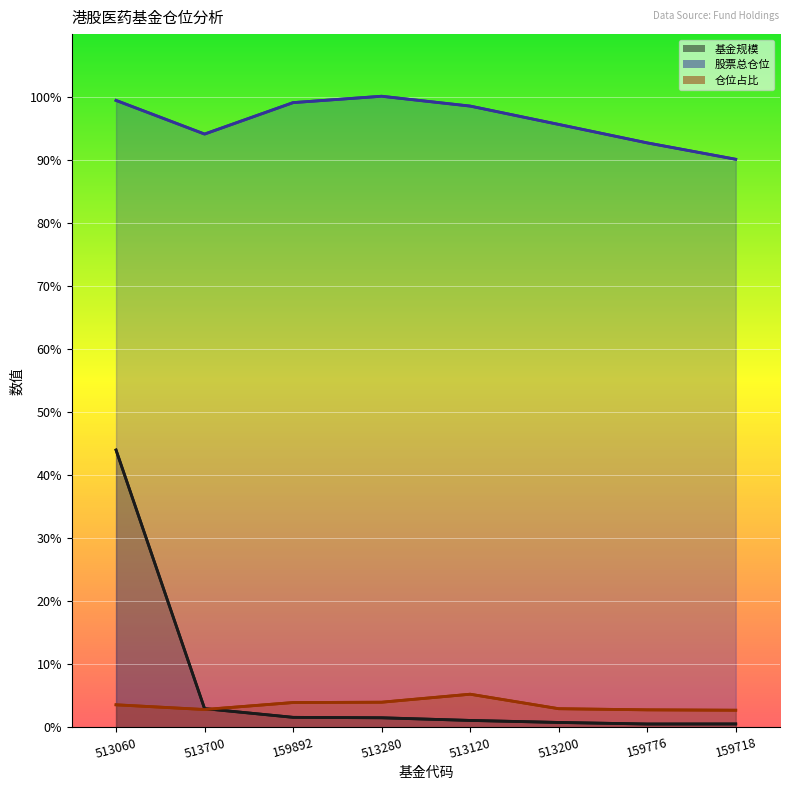

Rank the series at 513200 from highest to lowest value.

股票总仓位, 仓位占比, 基金规模